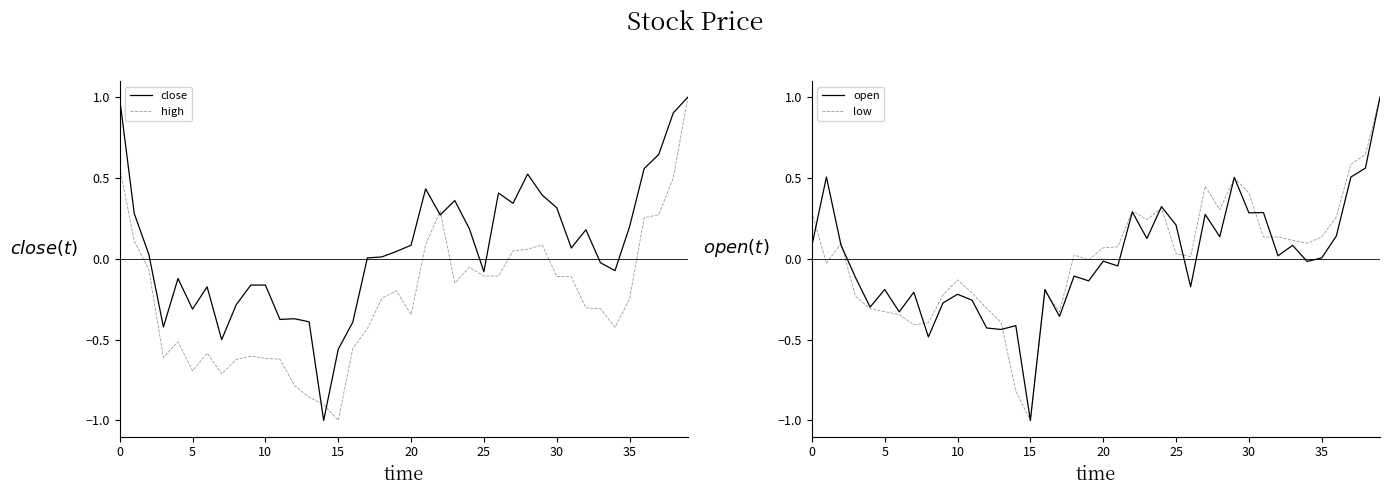

What is the difference between the second highest and second lowest values in the low series?

1.5